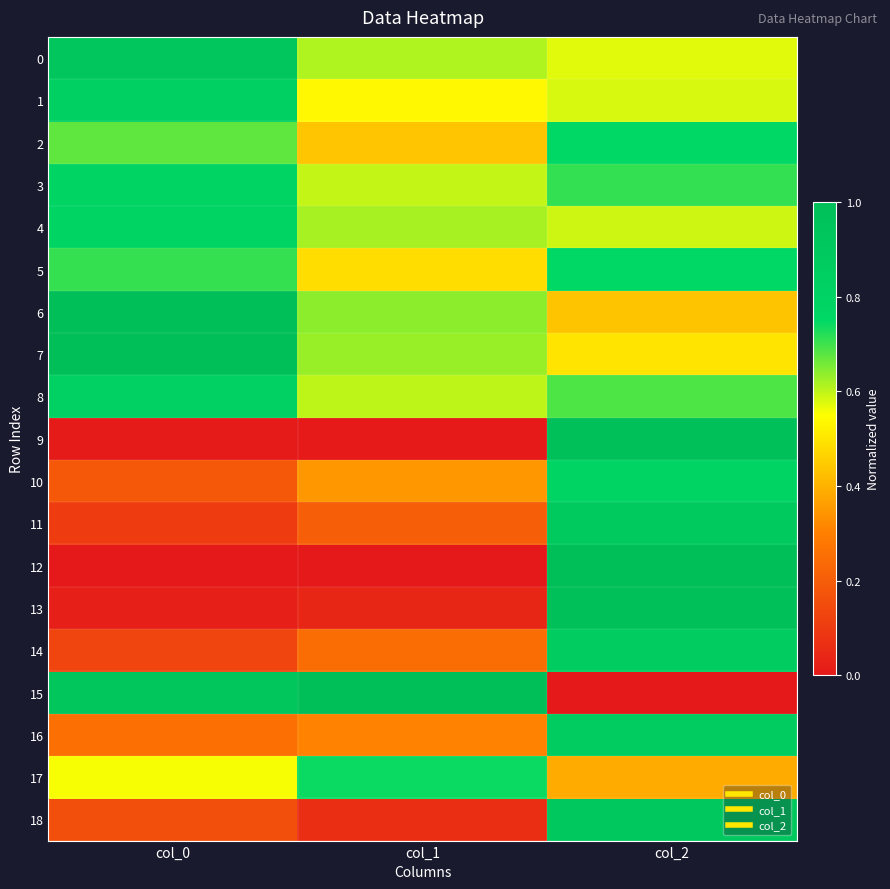

Which series has the widest spread of values?

12